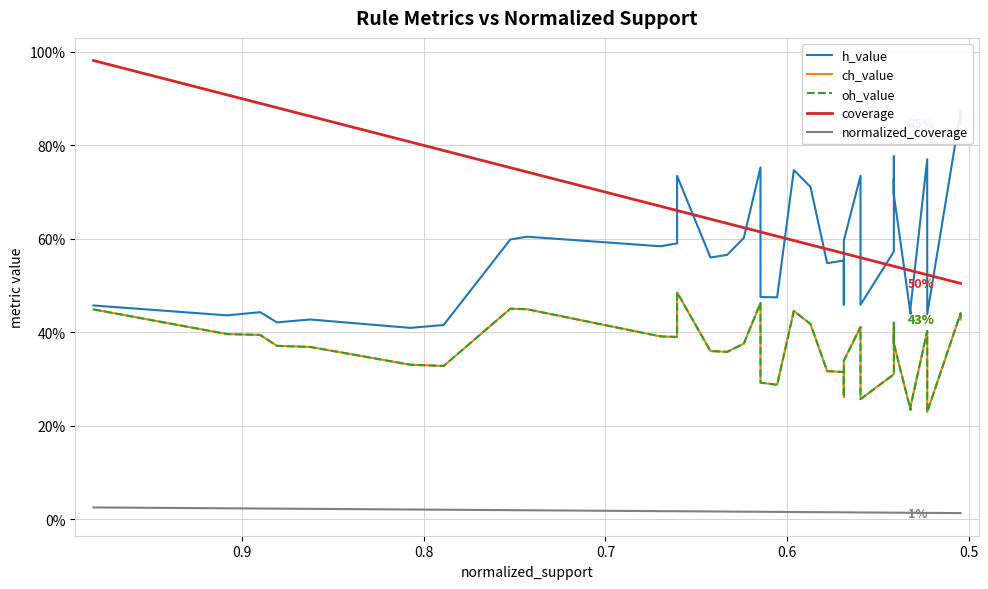

Which series has the widest spread of values?

coverage